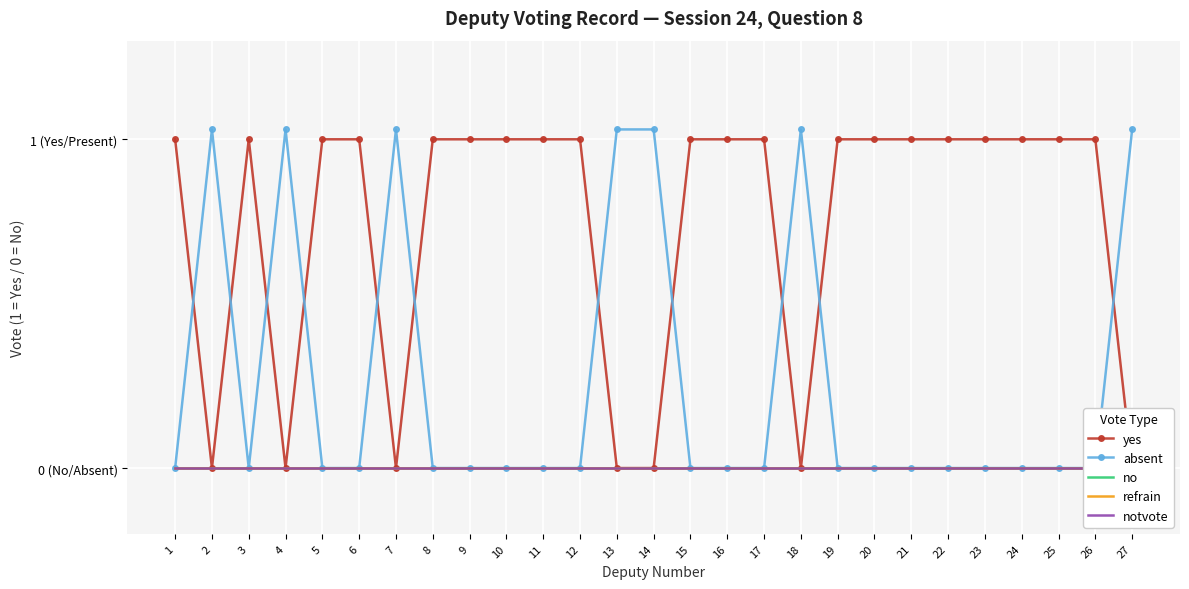

True or false: no and notvote cross at least once.

False